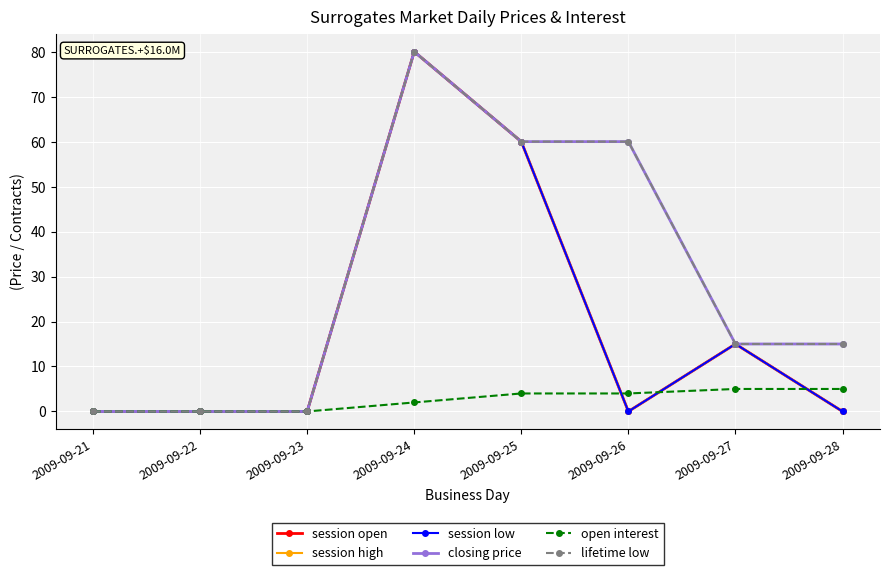

The value of session open at 2009-09-26 is 0. True or false?

True